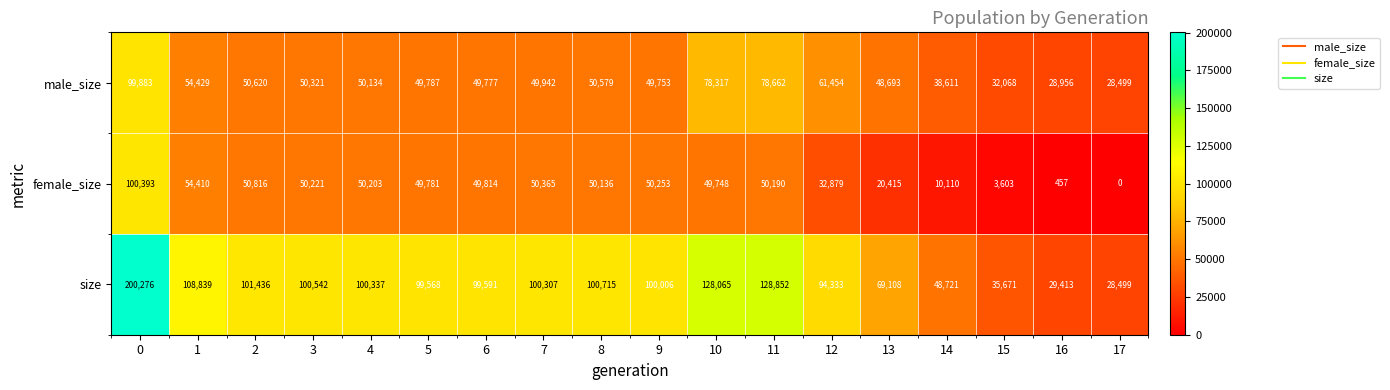

What is the difference between the second highest and minimum values in the female_size series?

54410